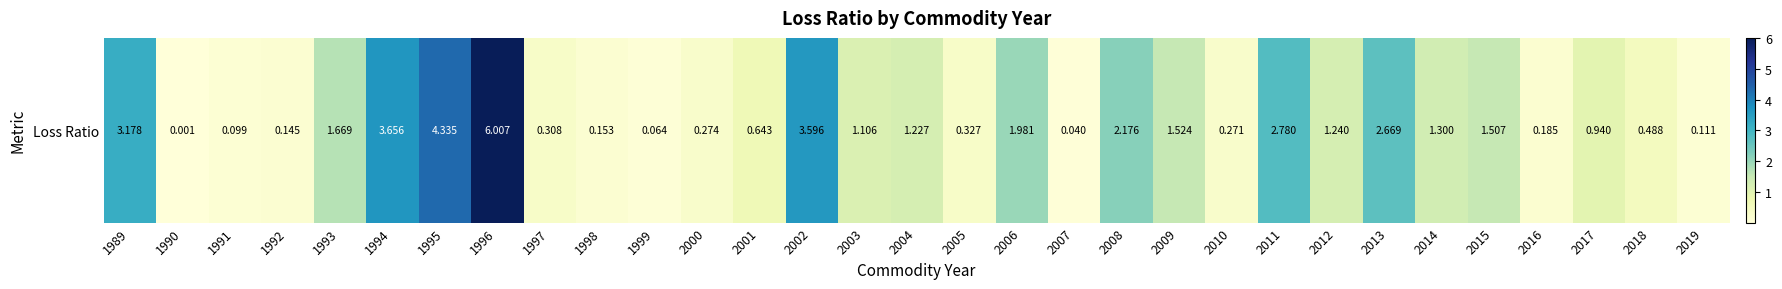

Where is the data nearest to the value 3?

1989